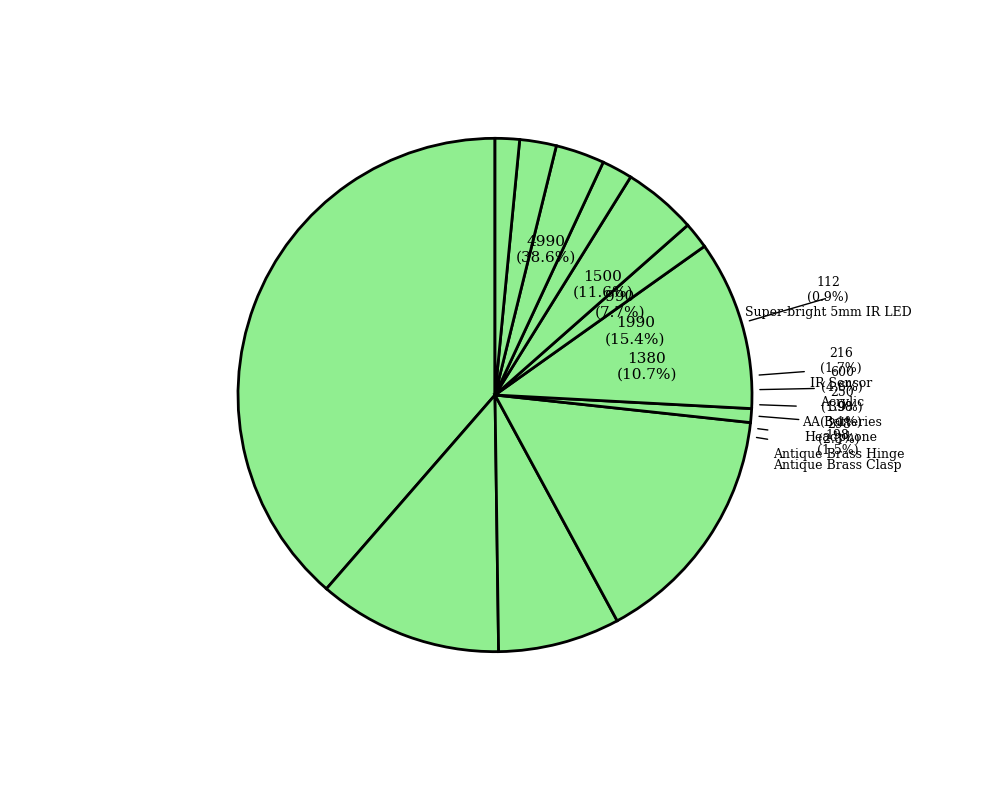

Does Lithium Ion Polymer Battery account for over 50% of the chart?

No